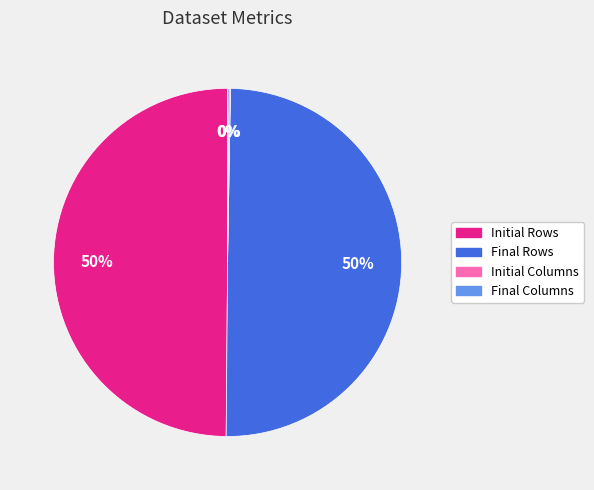

The Initial Rows slice represents 50% of the pie. True or false?

True